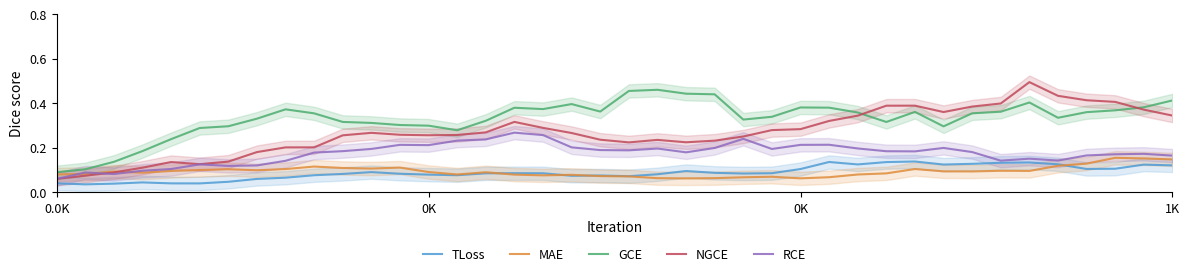

After their last crossing, which series has the higher values: MAE or TLoss?

MAE